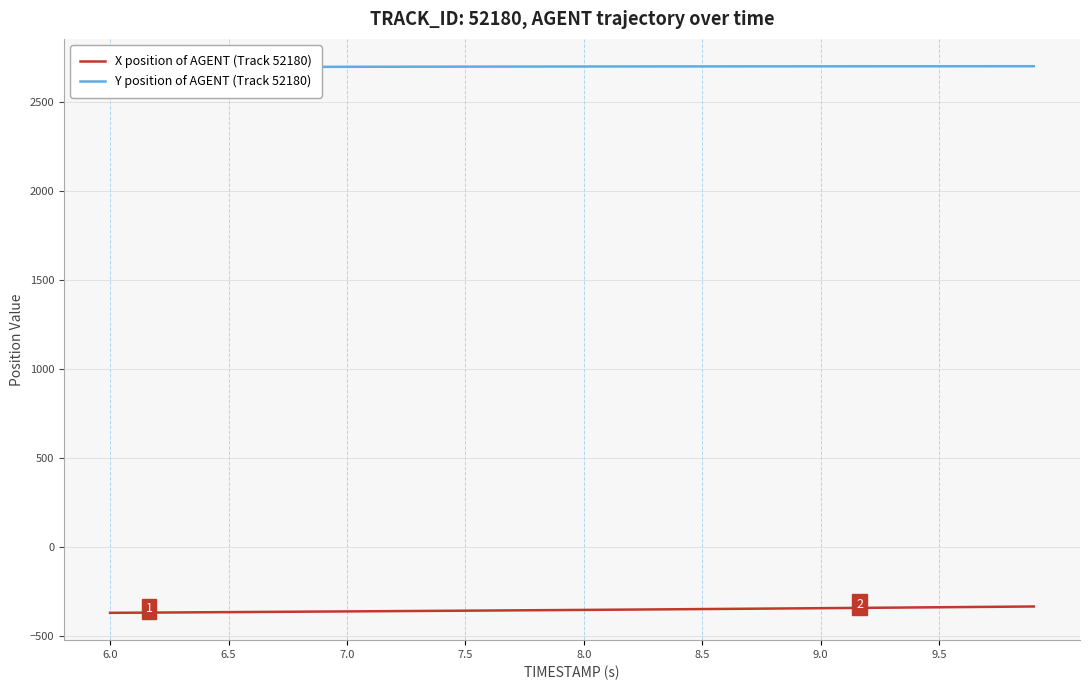

What is the lowest value of the X position of AGENT (Track 52180) series?

-371.6